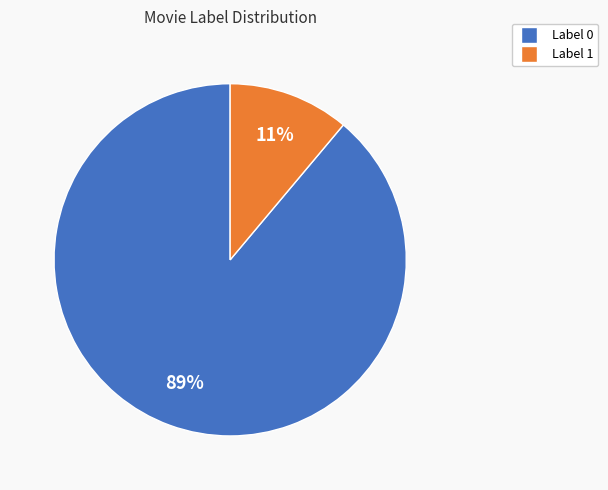

Do Label 0 and Label 1 together represent more than half of the pie?

Yes